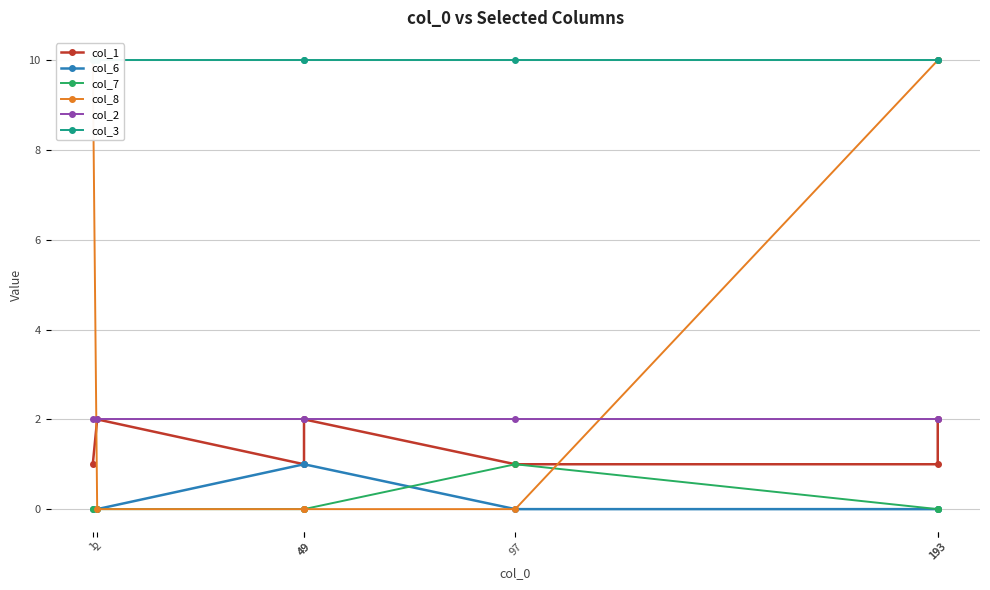

True or false: col_3 and col_8 cross at least once.

False